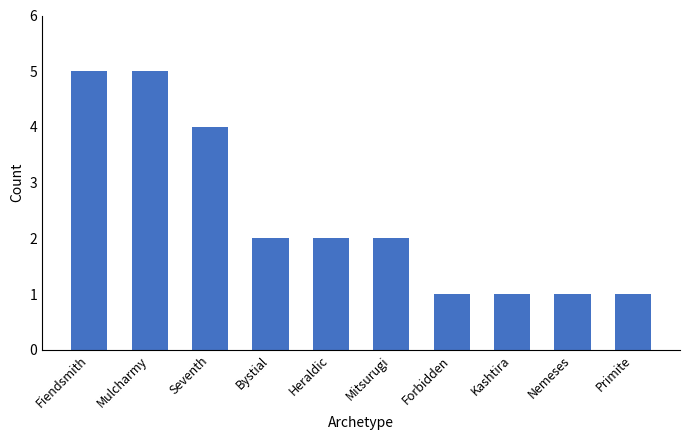

Reading left to right, list all the values displayed in this chart.

5	5	4	2	2	2	1	1	1	1